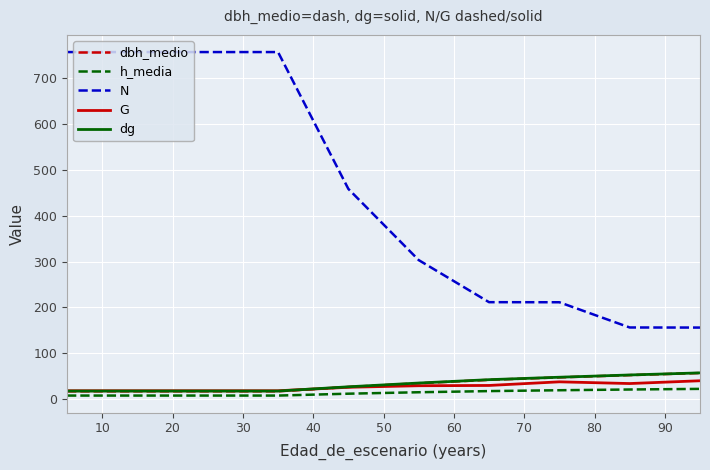

True or false: h_media and G intersect in this chart.

False